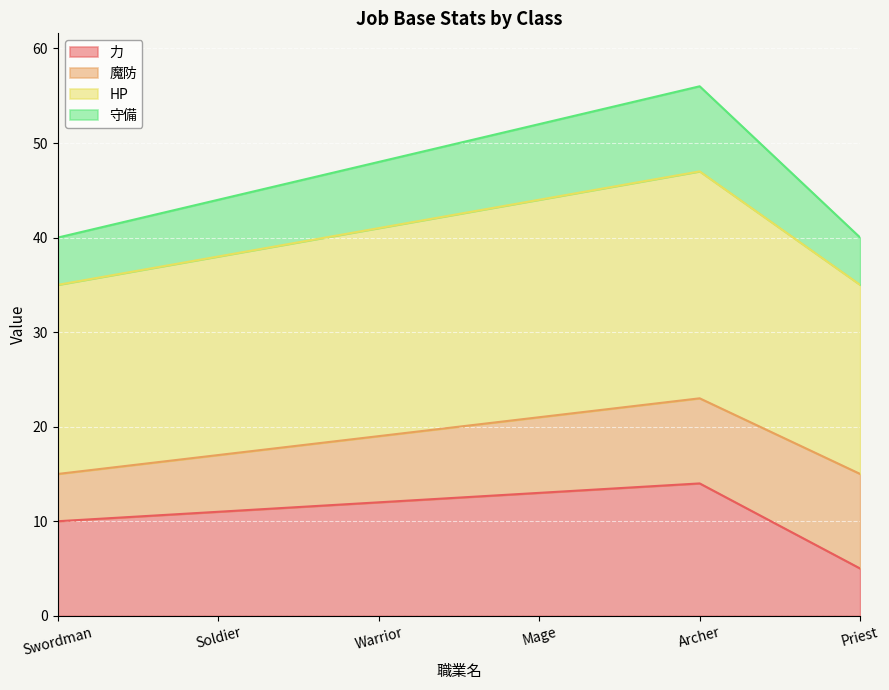

What is the approximate value of 力 at Warrior?

12